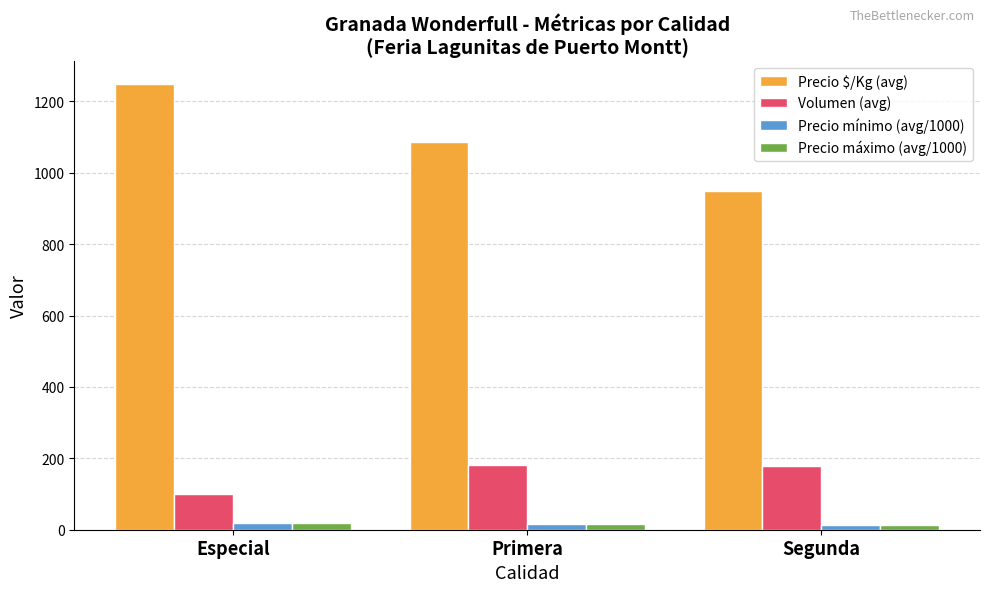

Which series has the largest total across all categories?

Precio $/Kg (avg)